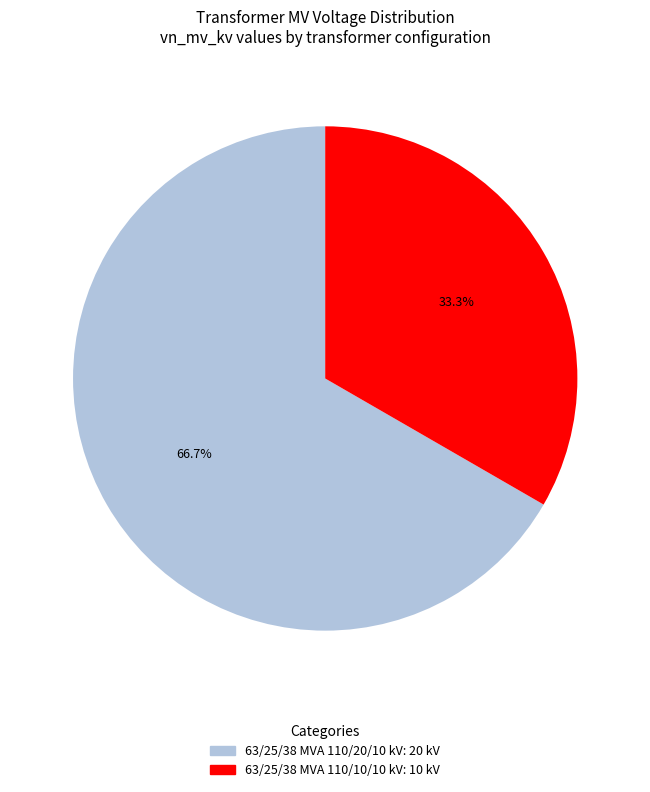

True or false: 63/25/38 MVA 110/20/10 kV accounts for 59% of the total.

False